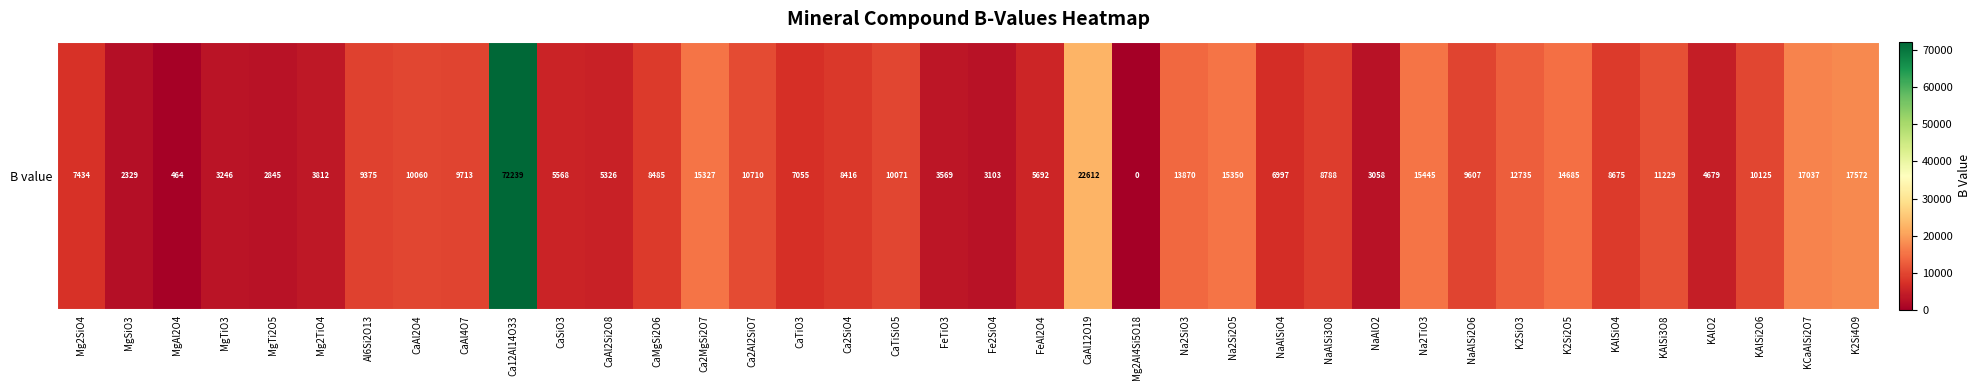

At which label is the value closest to 36119?

CaAl12O19